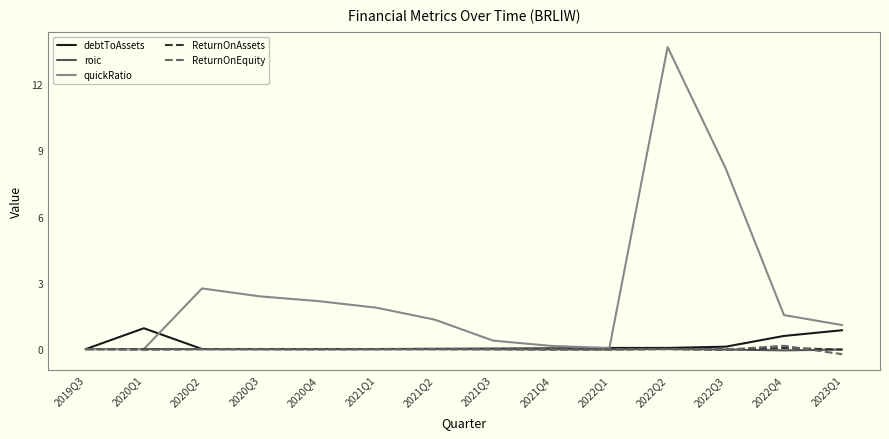

At which label is quickRatio closest to 6?

2022Q3